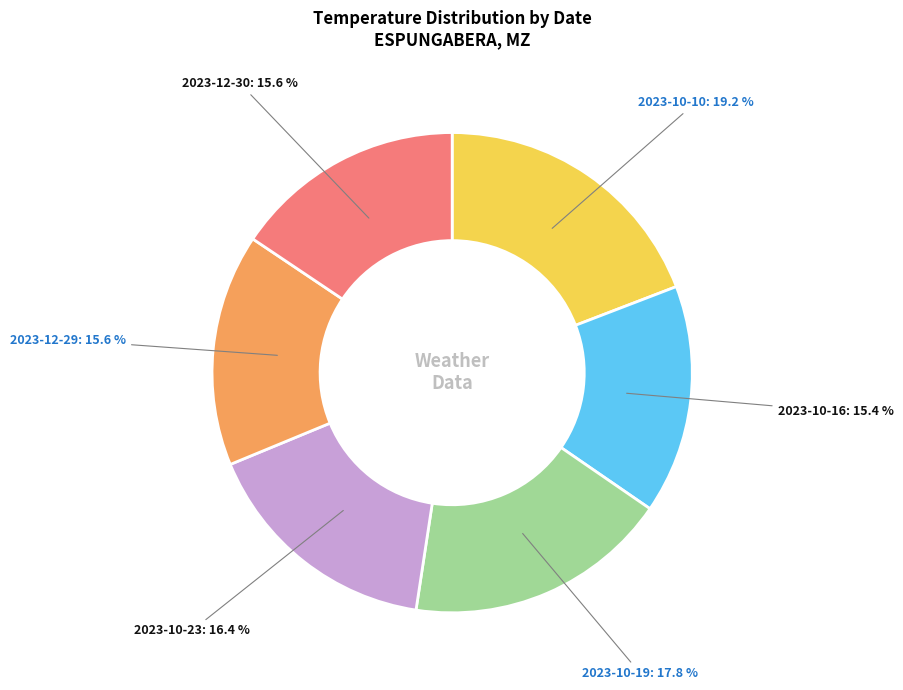

Is there a majority slice in this chart?

No